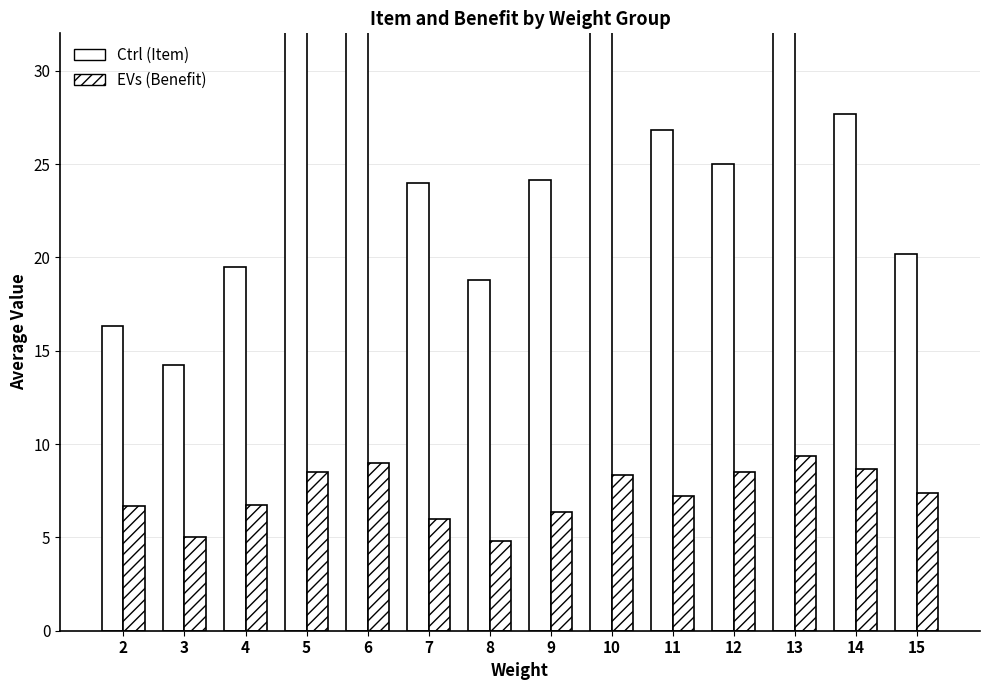

What is the greatest value displayed?

44.0